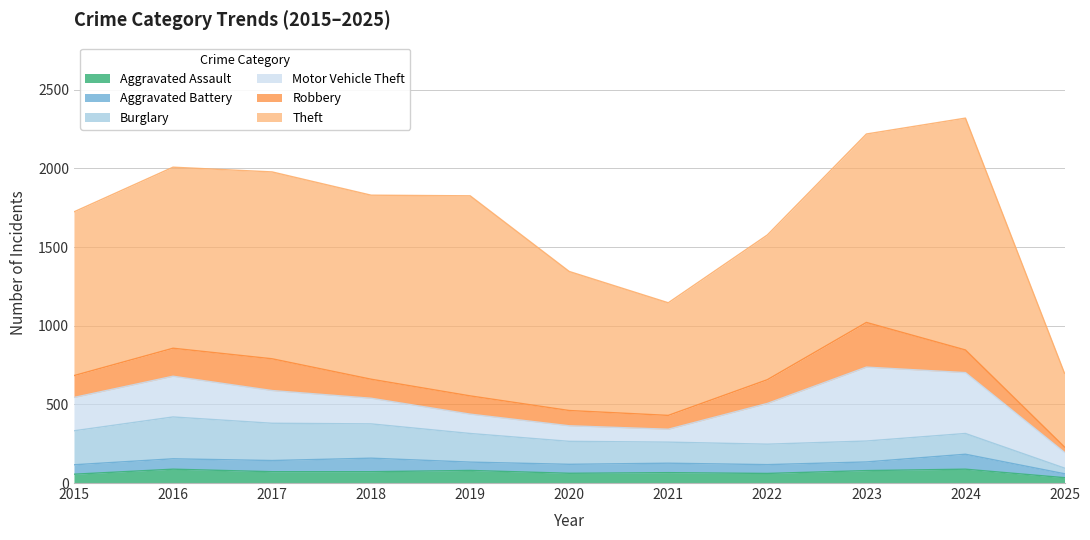

How many interior local peaks does the Theft series have?

3